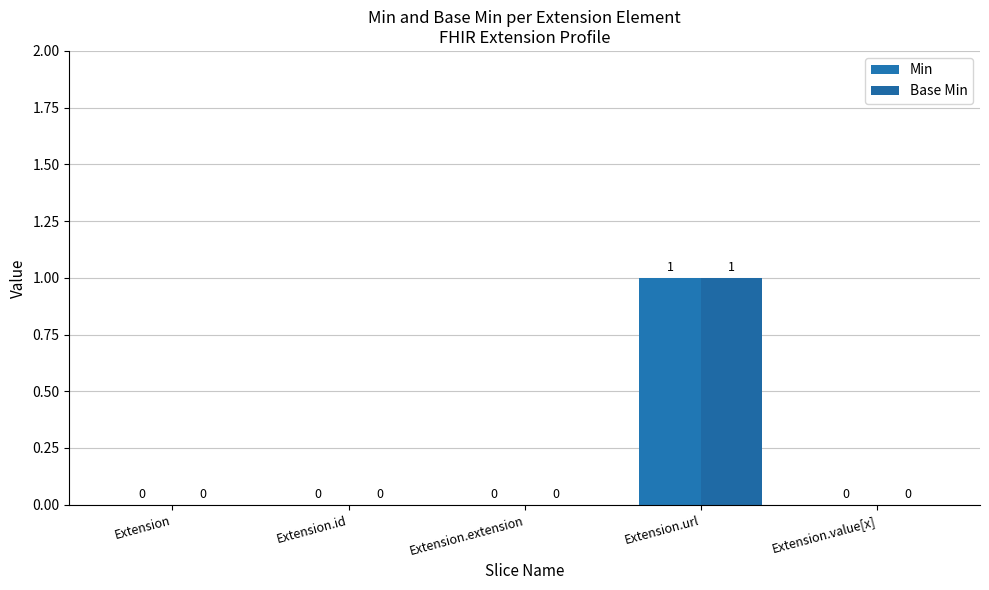

What is the label of the 5th bar from the left?

Extension.value[x]